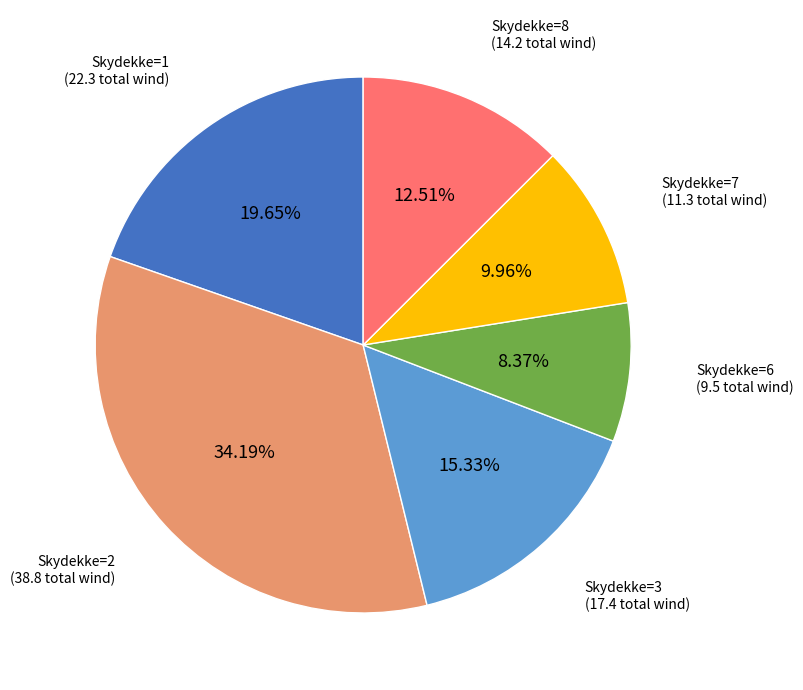

Do Skydekke=6 and Skydekke=8 together represent more than half of the pie?

No